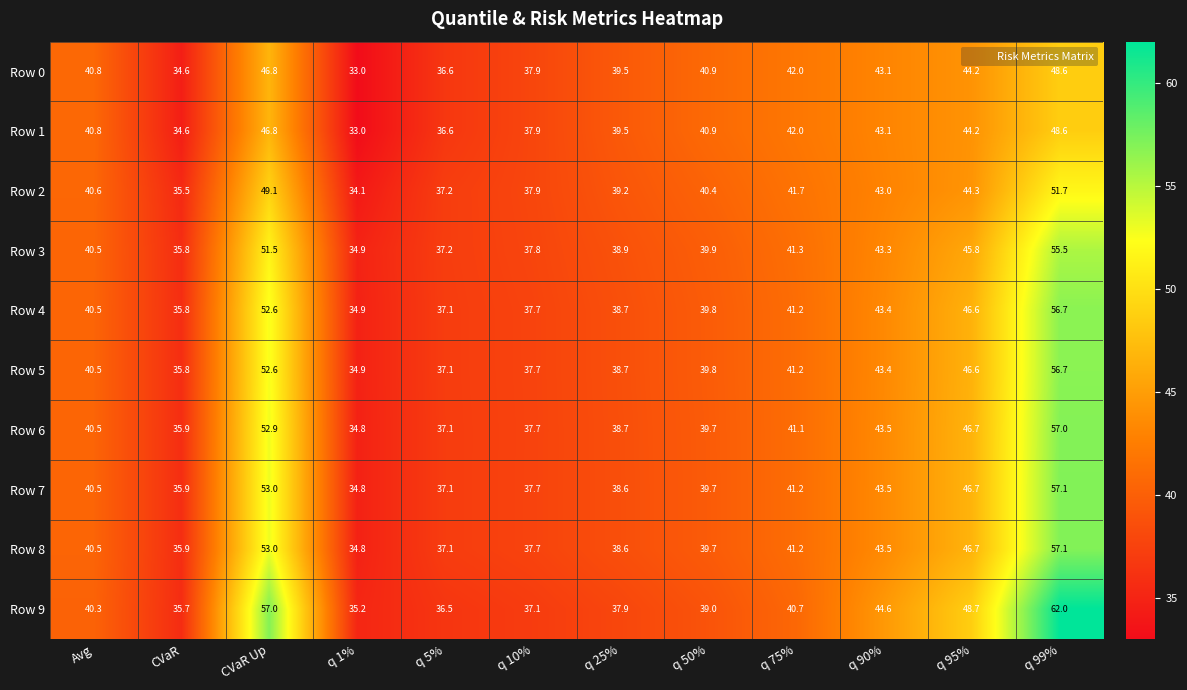

Is it true that Row 4 equals 24.7 at q 10%?

False